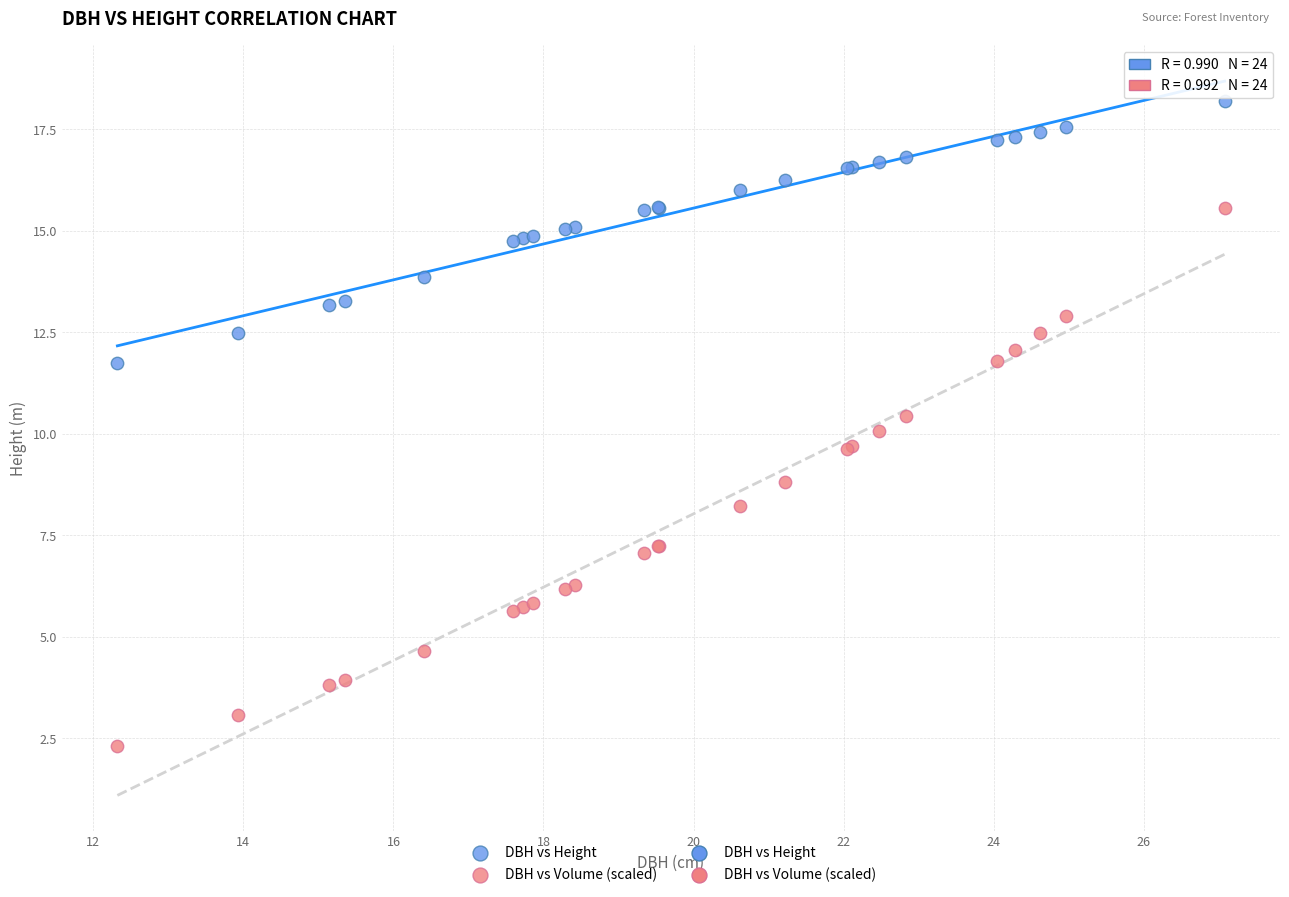

In the DBH vs Volume (scaled) series, what Y value is closest to 8?

8.2